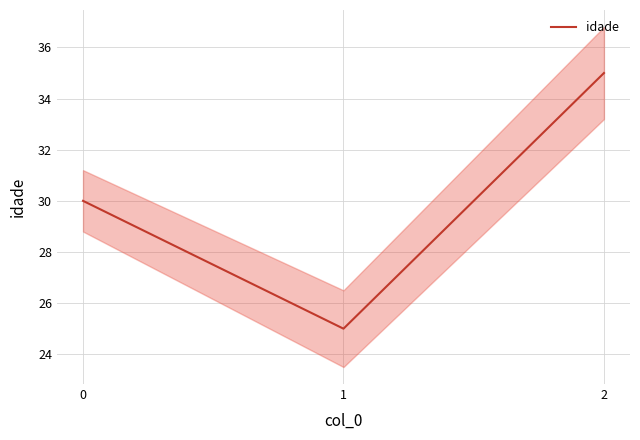

The chart shows a value of 35 at 2. True or false?

True